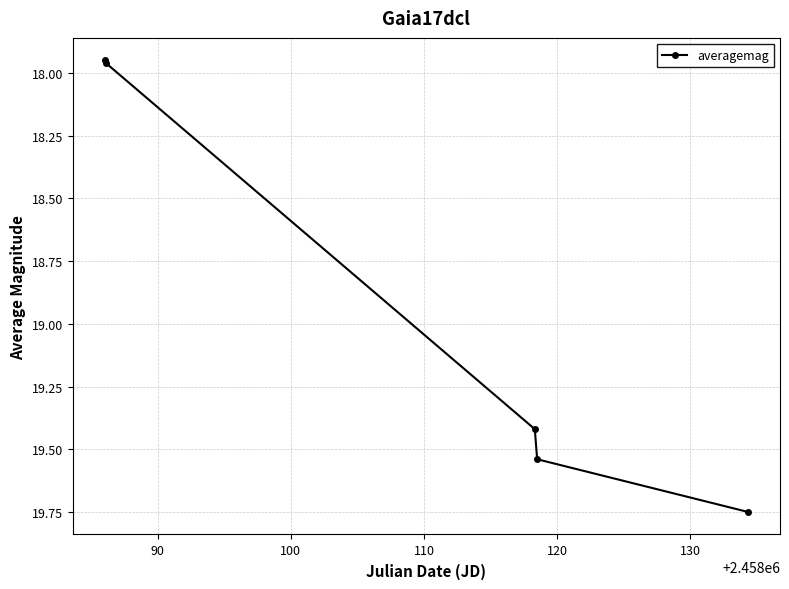

True or false: there are more than 1 points higher than both neighbors.

False